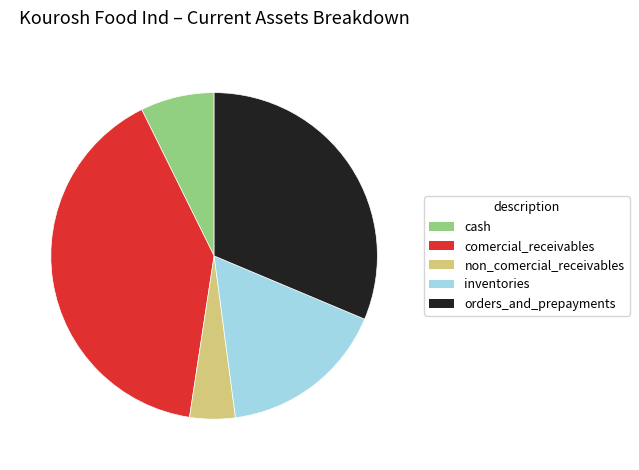

Rank the categories by value from highest to lowest.

comercial_receivables, orders_and_prepayments, inventories, cash, non_comercial_receivables